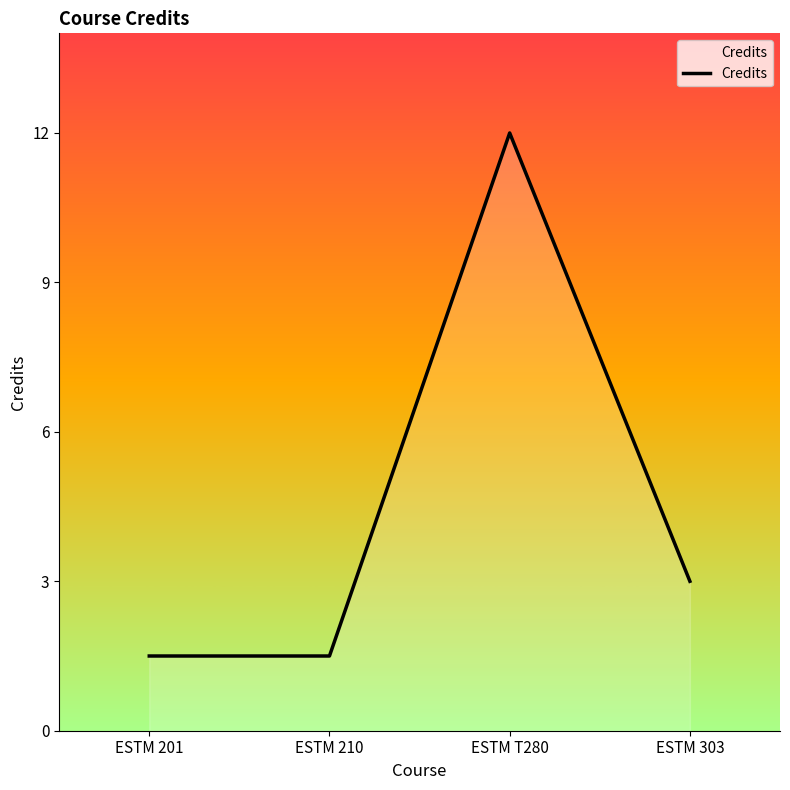

Does the chart display data point markers on the line(s)?

No